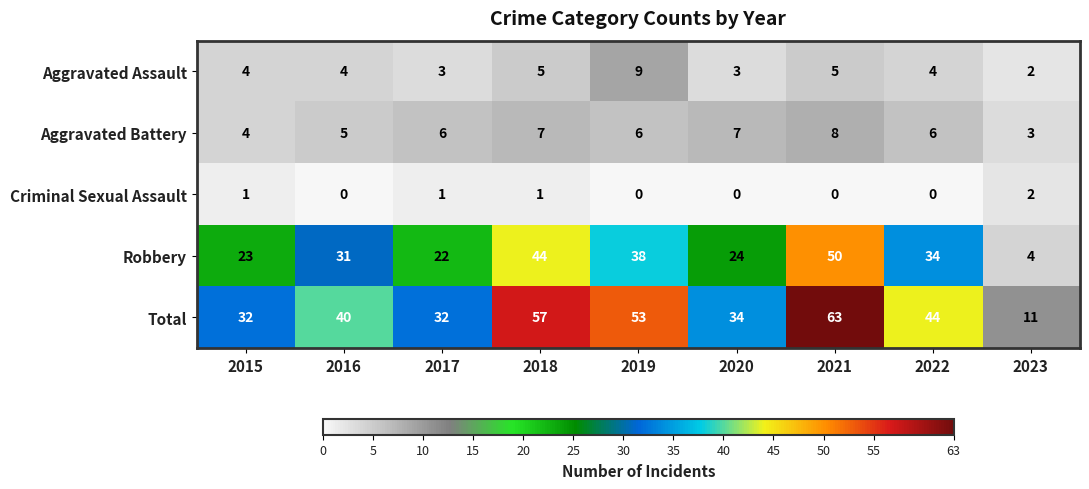

At 2022, list the series in order from smallest to largest.

Criminal Sexual Assault, Aggravated Assault, Aggravated Battery, Robbery, Total